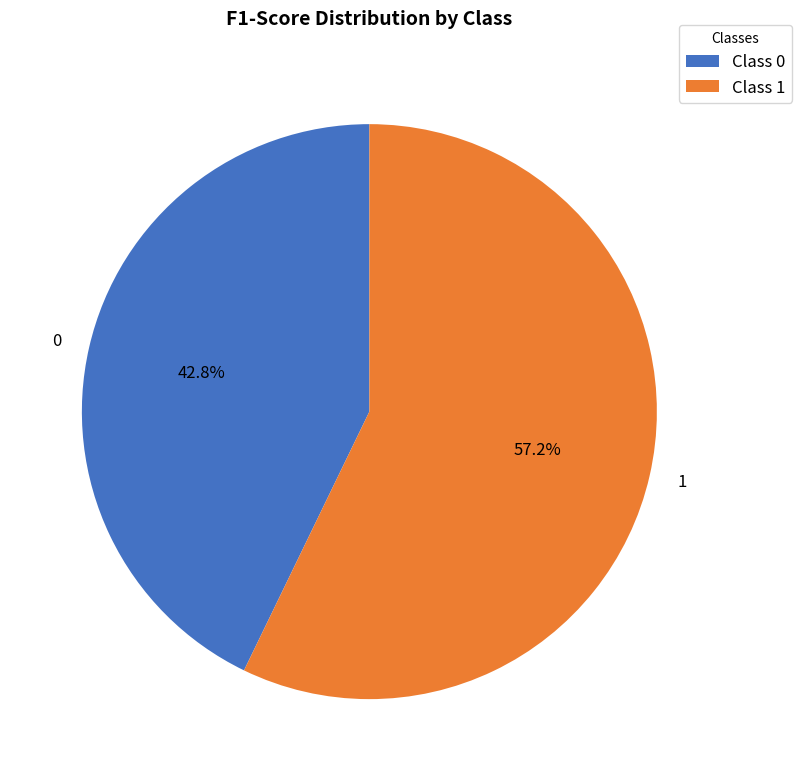

What percentage do 1 and 0 together represent?

100.0%